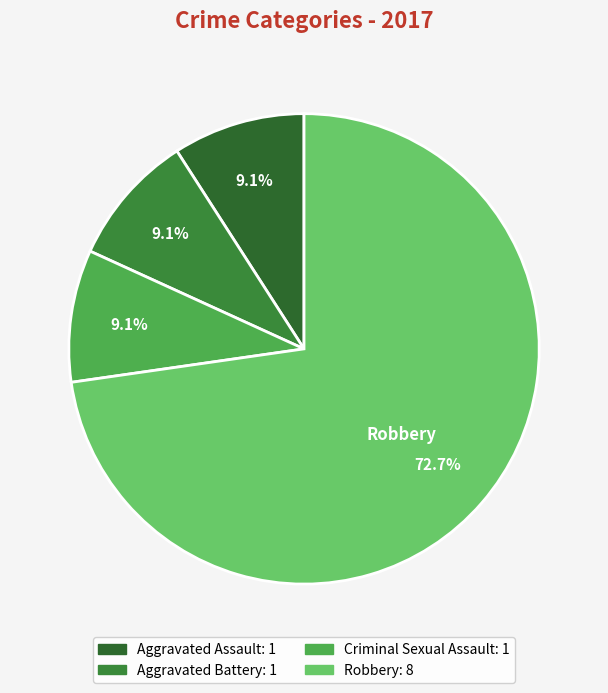

Count the number of slices in the pie.

4